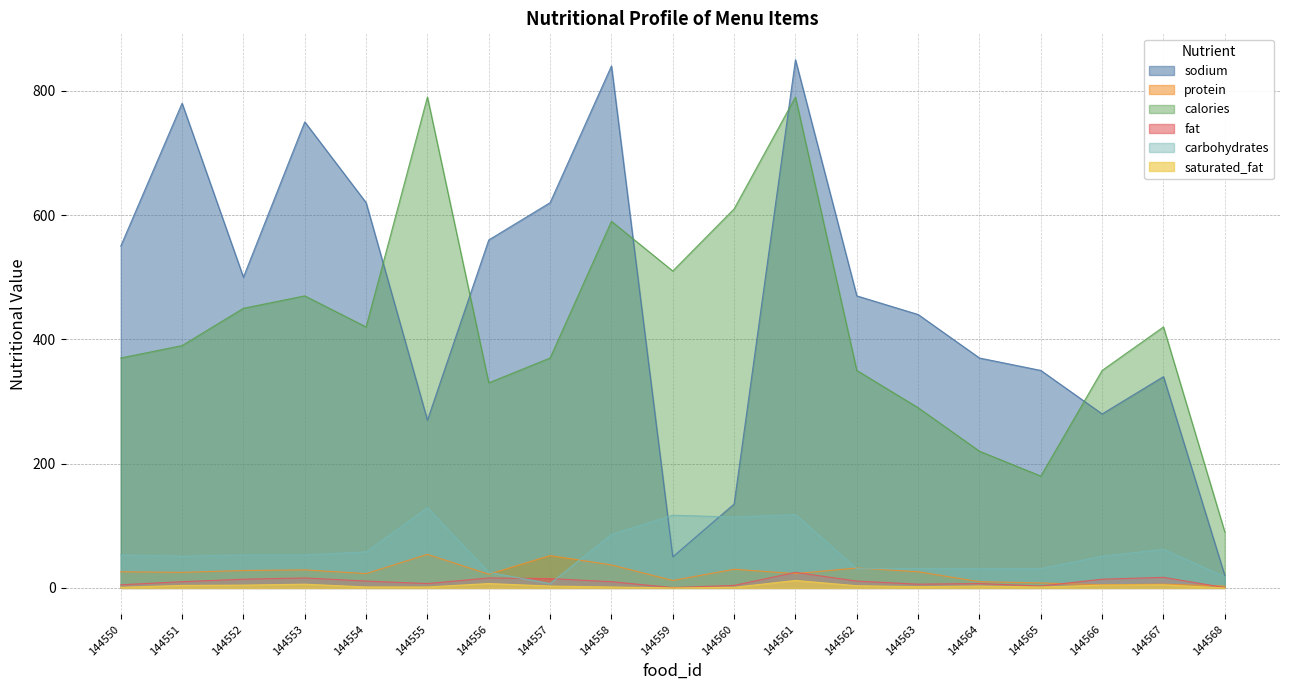

Reading left to right, transcribe all the data shown in this chart.

sodium: 550.0	780.0	500.0	750.0	620.0	270.0	560.0	620.0	840.0	50.0	135.0	850.0	470.0	440.0	370.0	350.0	280.0	340.0	20.0
protein: 26.0	25.0	28.0	29.0	23.0	54.0	22.0	52.0	37.0	12.0	30.0	23.0	32.0	26.0	10.0	8.0	5.0	6.0	3.0
calories: 370.0	390.0	450.0	470.0	420.0	790.0	330.0	370.0	590.0	510.0	610.0	790.0	350.0	290.0	220.0	180.0	350.0	420.0	90.0
fat: 5.0	10.0	14.0	16.0	11.0	7.0	16.0	15.0	10.0	0.5	4.0	25.0	11.0	6.0	7.0	3.0	14.0	17.0	0.5
carbohydrates: 53.0	51.0	53.0	53.0	58.0	129.0	25.0	7.0	86.0	117.0	114.0	118.0	31.0	31.0	31.0	31.0	51.0	62.0	18.0
saturated_fat: 1.0	4.0	4.5	6.0	1.5	1.5	7.0	3.0	1.5	0.0	1.0	12.0	3.5	2.0	3.0	1.5	4.5	5.0	0.0